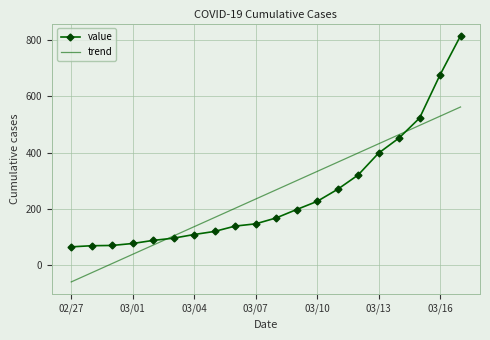

What is the maximum value for value?

816.0